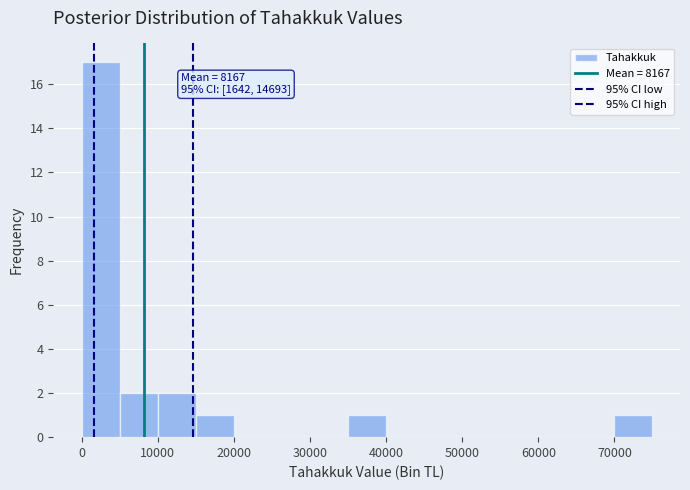

Which range on the x-axis has the tallest bar?

0 to 5000